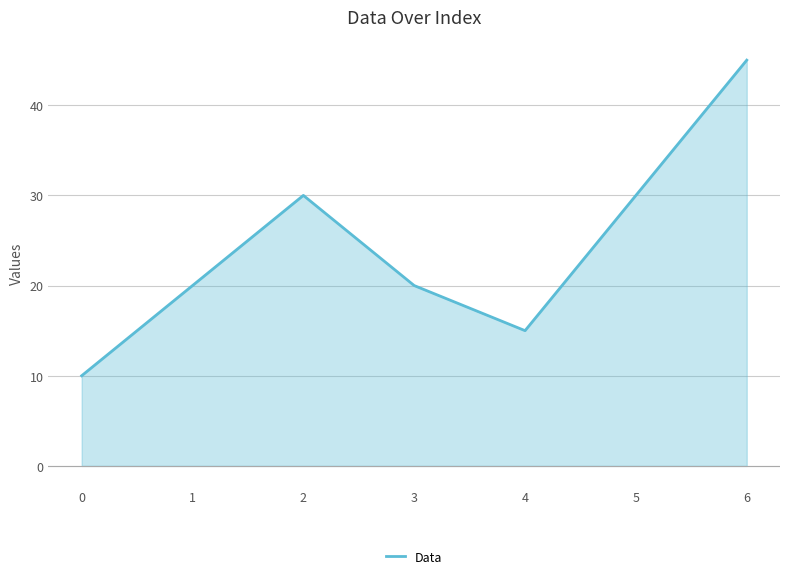

The chart shows a value of 10 at 0. True or false?

True